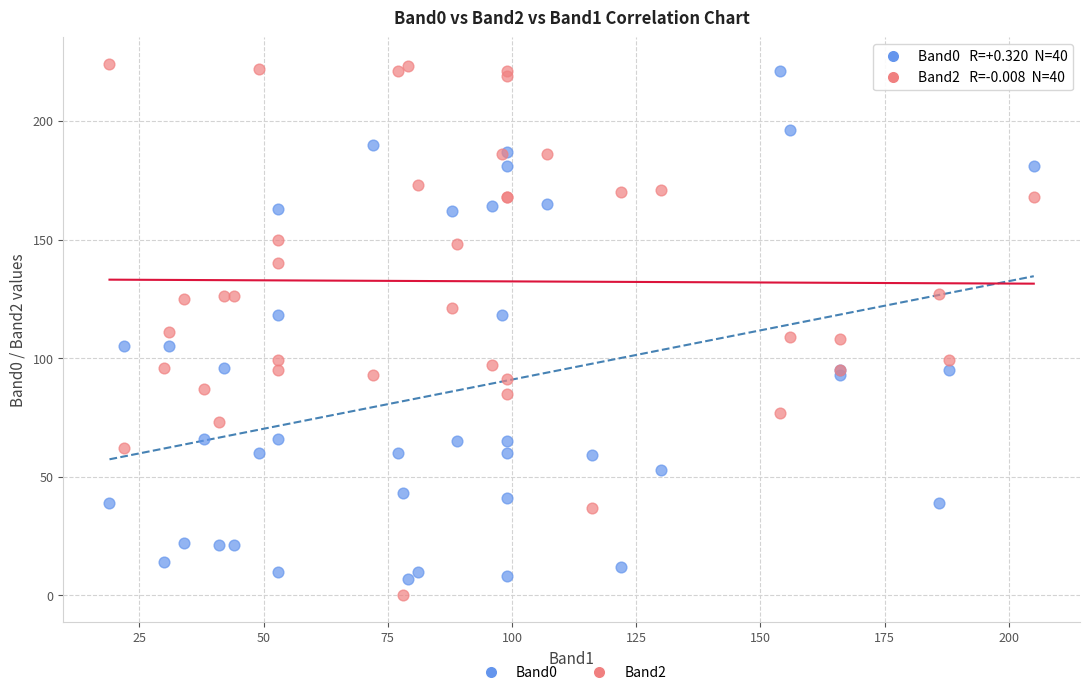

What are all the series names shown in the legend?

Band0, Band2